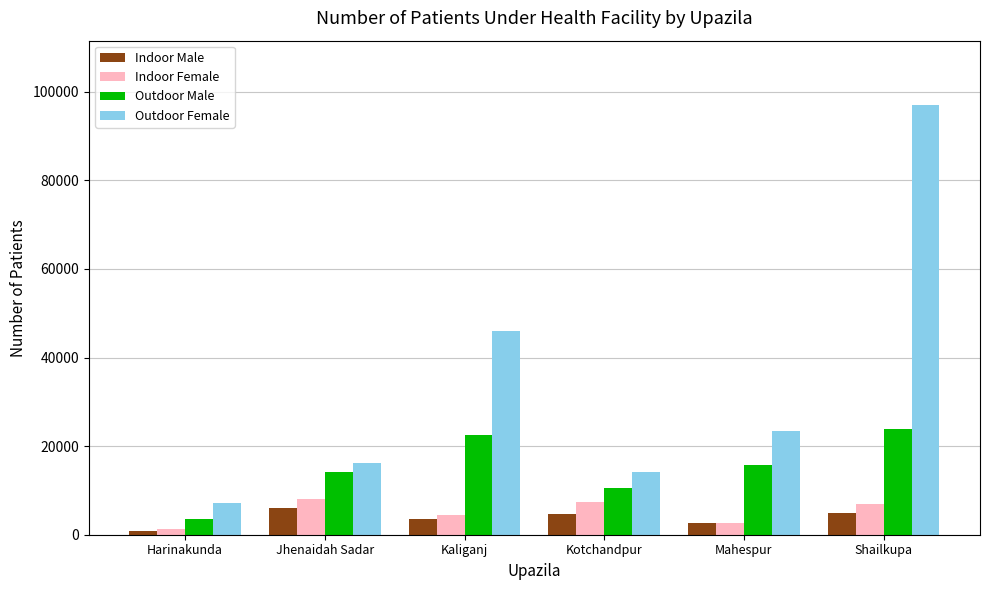

What is the difference between the Outdoor Male values at Mahespur and Kaliganj?

6649